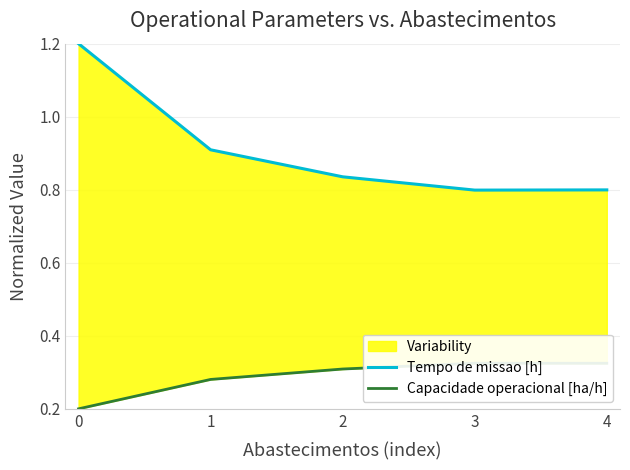

Reading left to right, transcribe all the data shown in this chart.

Tempo de missao [h]: 1.2	0.9	0.8	0.8	0.8
Capacidade operacional [ha/h]: 0.2	0.3	0.3	0.3	0.3